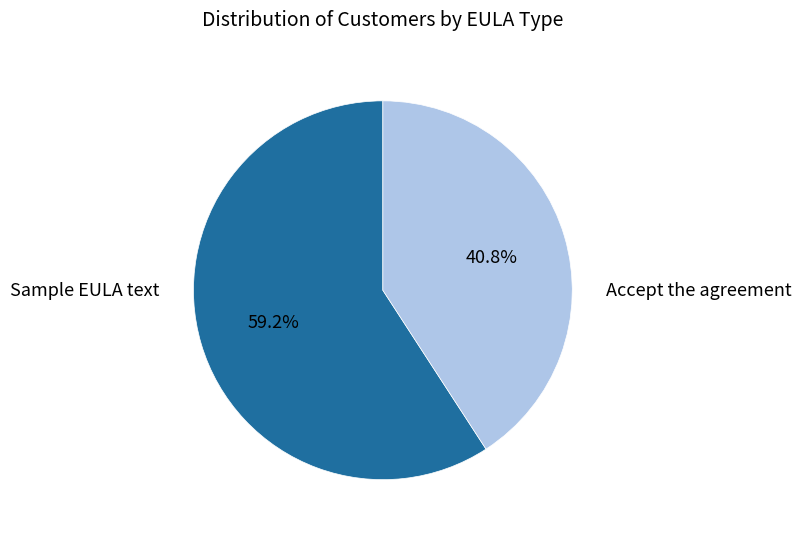

Is there any slice that represents more than half of the pie?

Yes